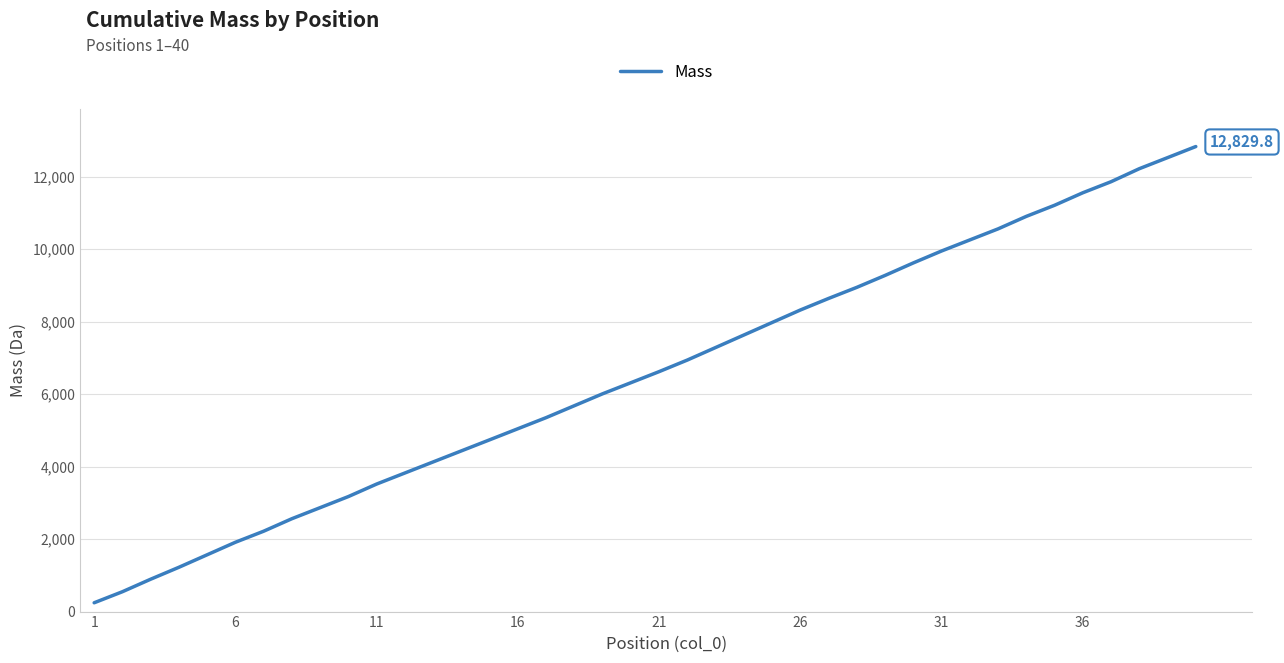

What is the difference between the maximum and minimum values?

12586.7